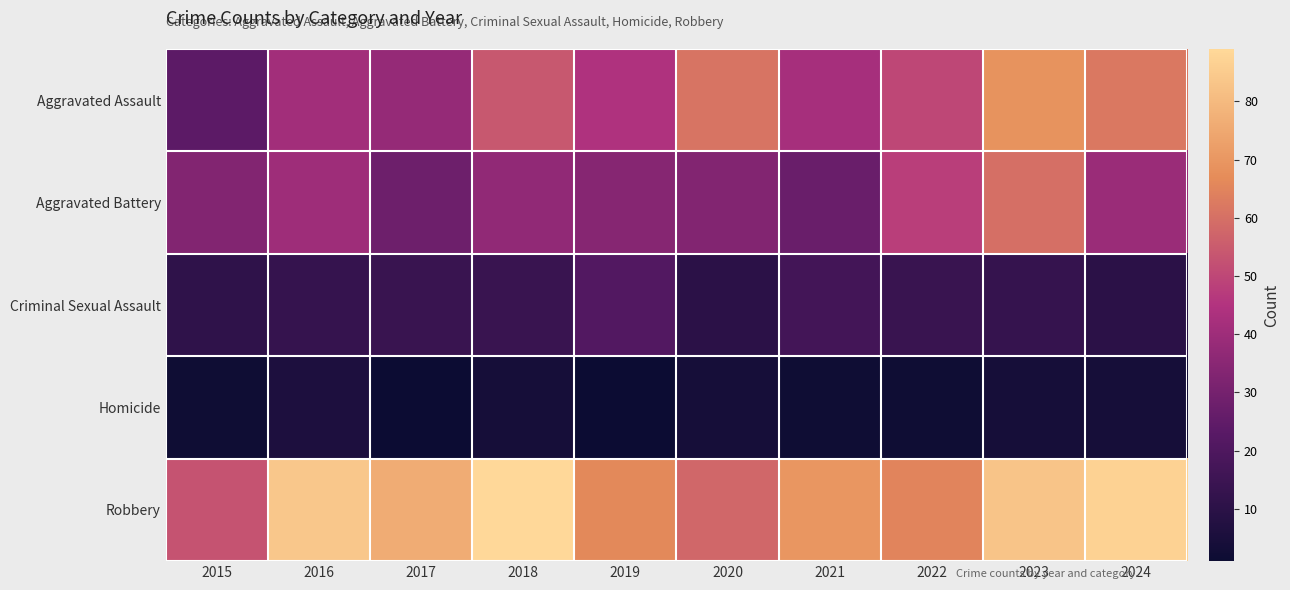

Which series has the largest total across all categories?

Robbery